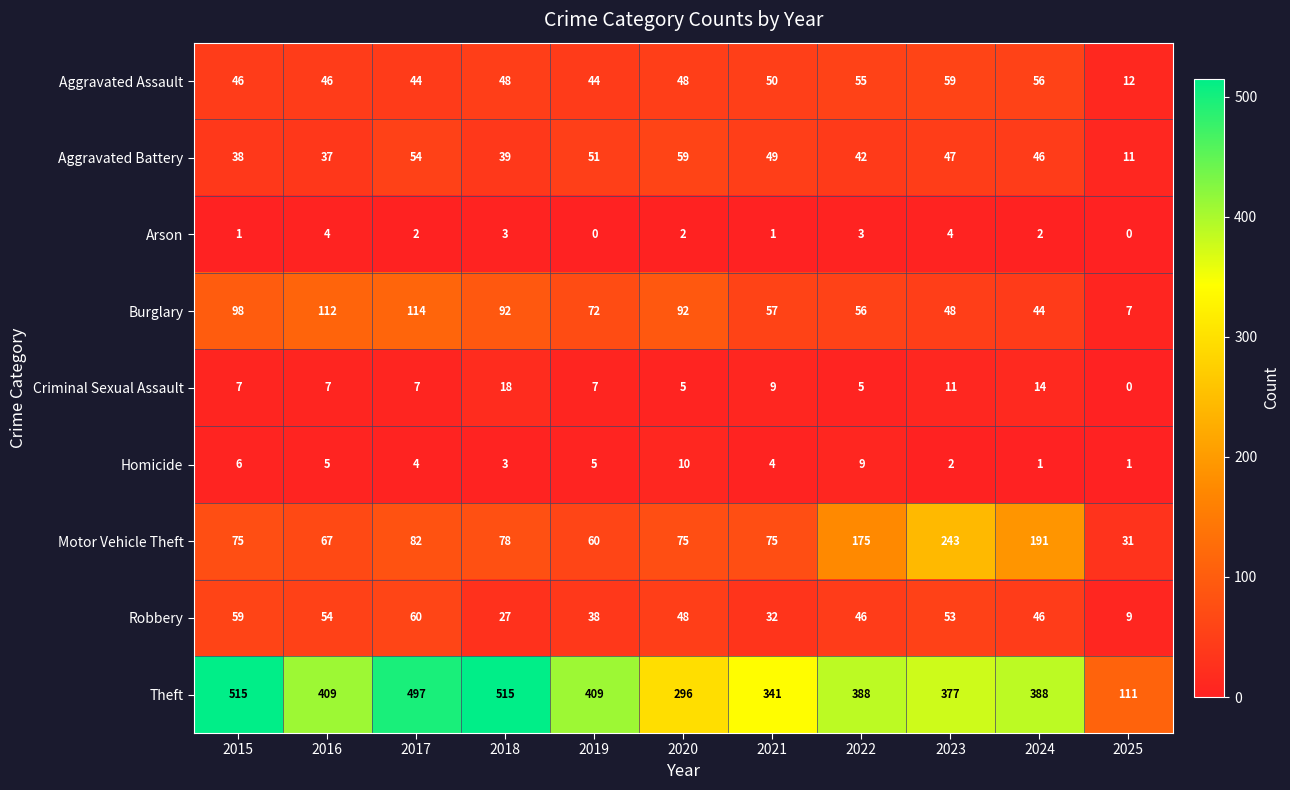

Is it true that Motor Vehicle Theft equals 191 at 2024?

True